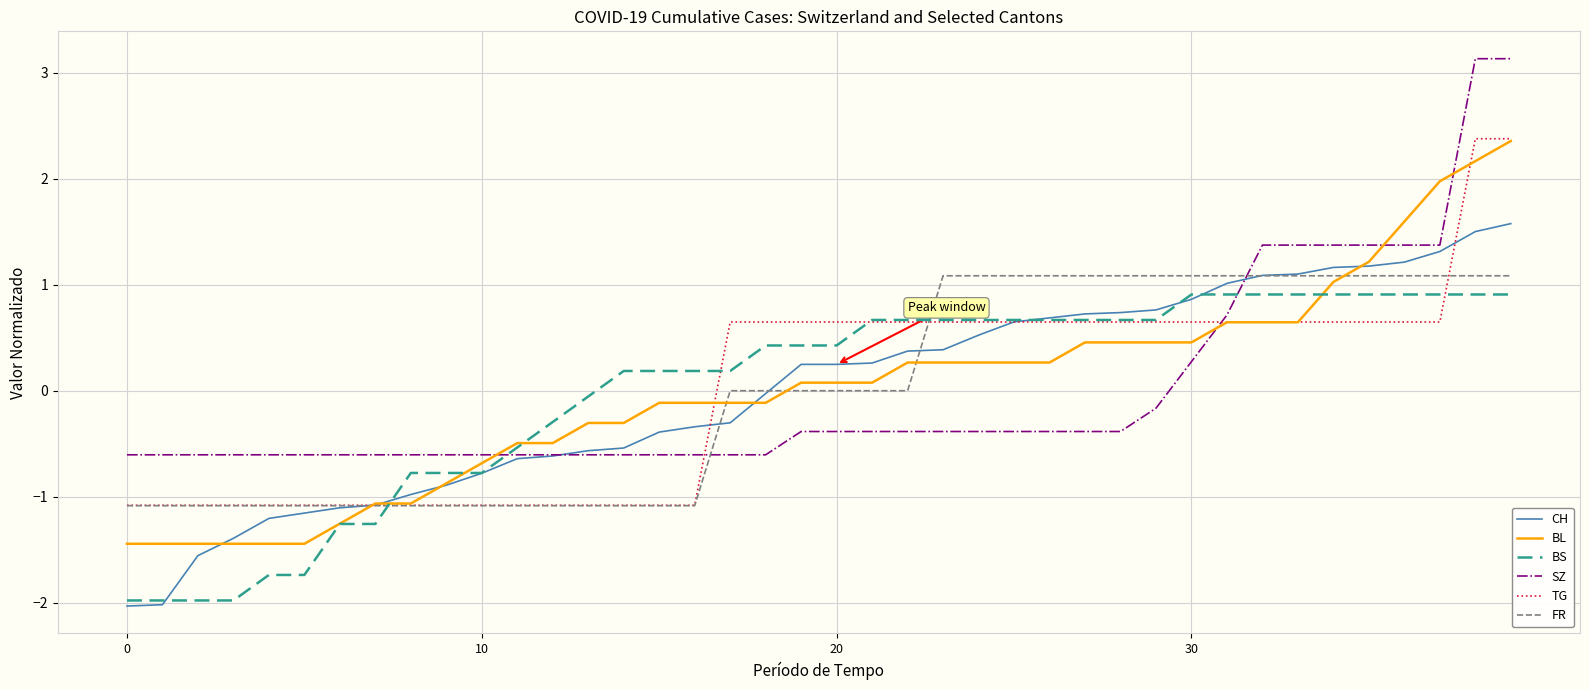

What is the smallest value displayed?

-2.0